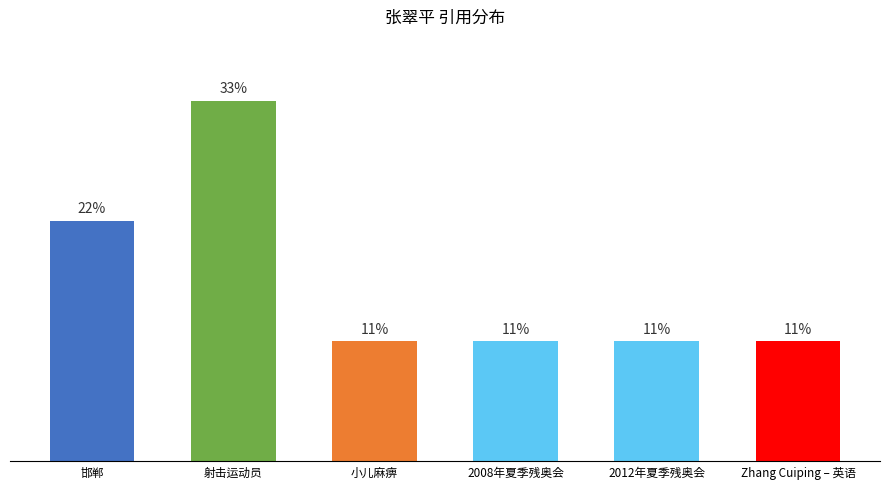

Does the chart contain any negative values?

No